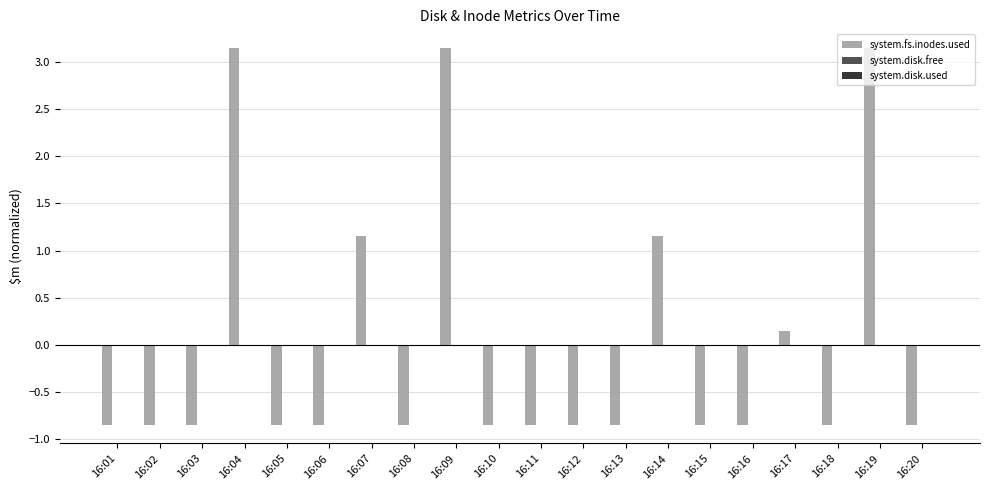

What is the change in value from 16:08 to 16:09?

+4.0